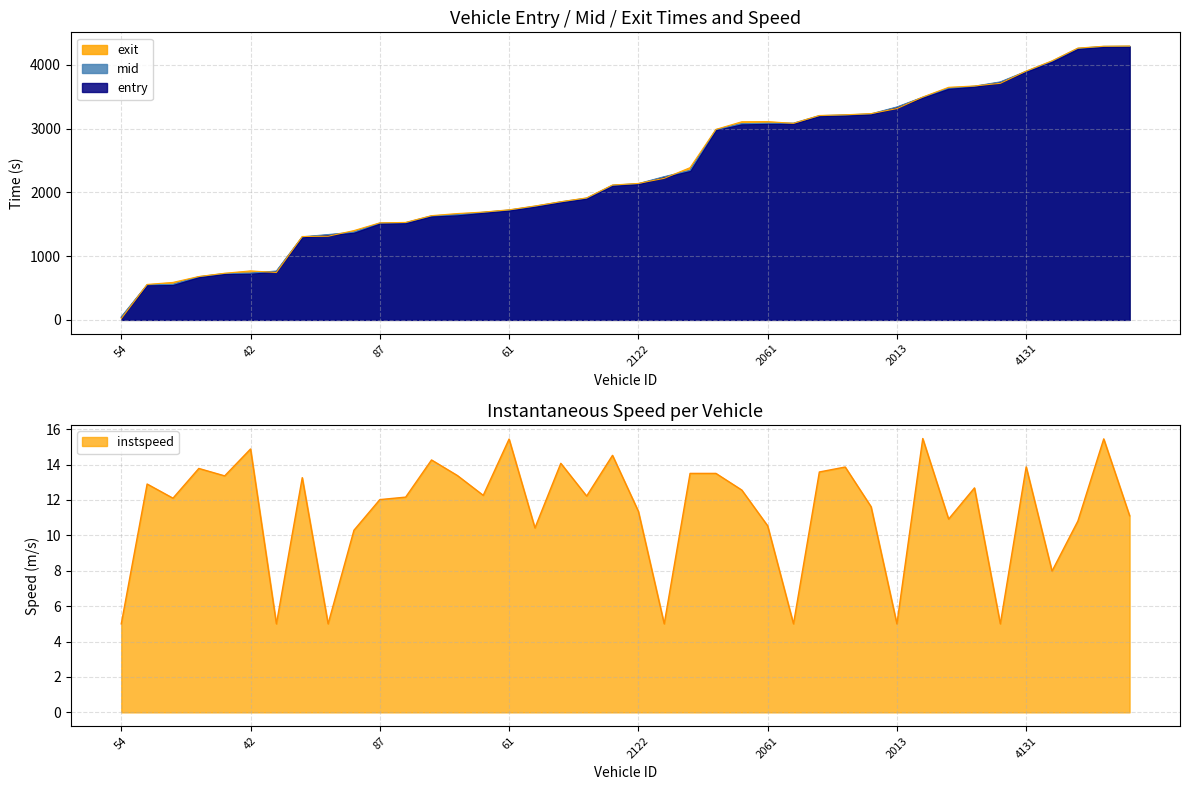

Which has a higher value, 2013 or 4131?

4131